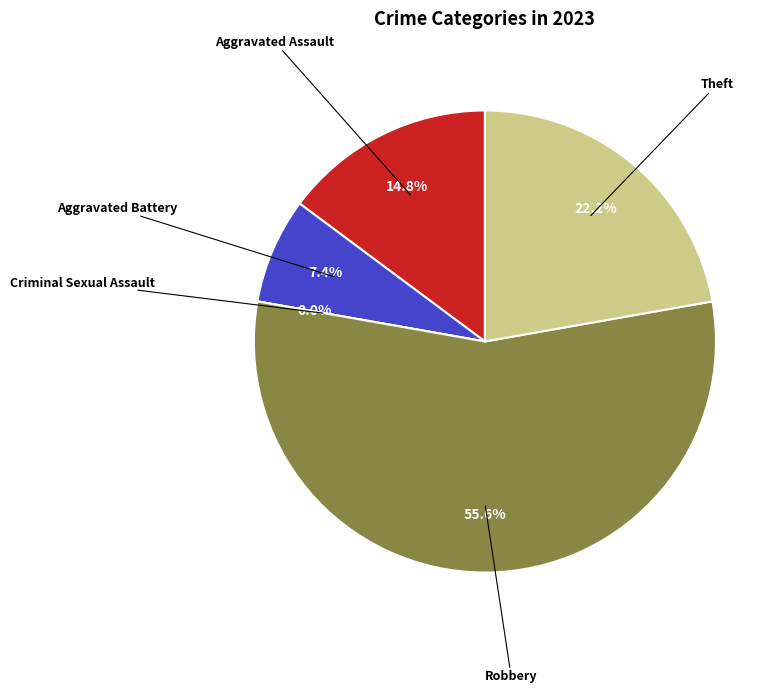

Does Criminal Sexual Assault account for over 50% of the chart?

No